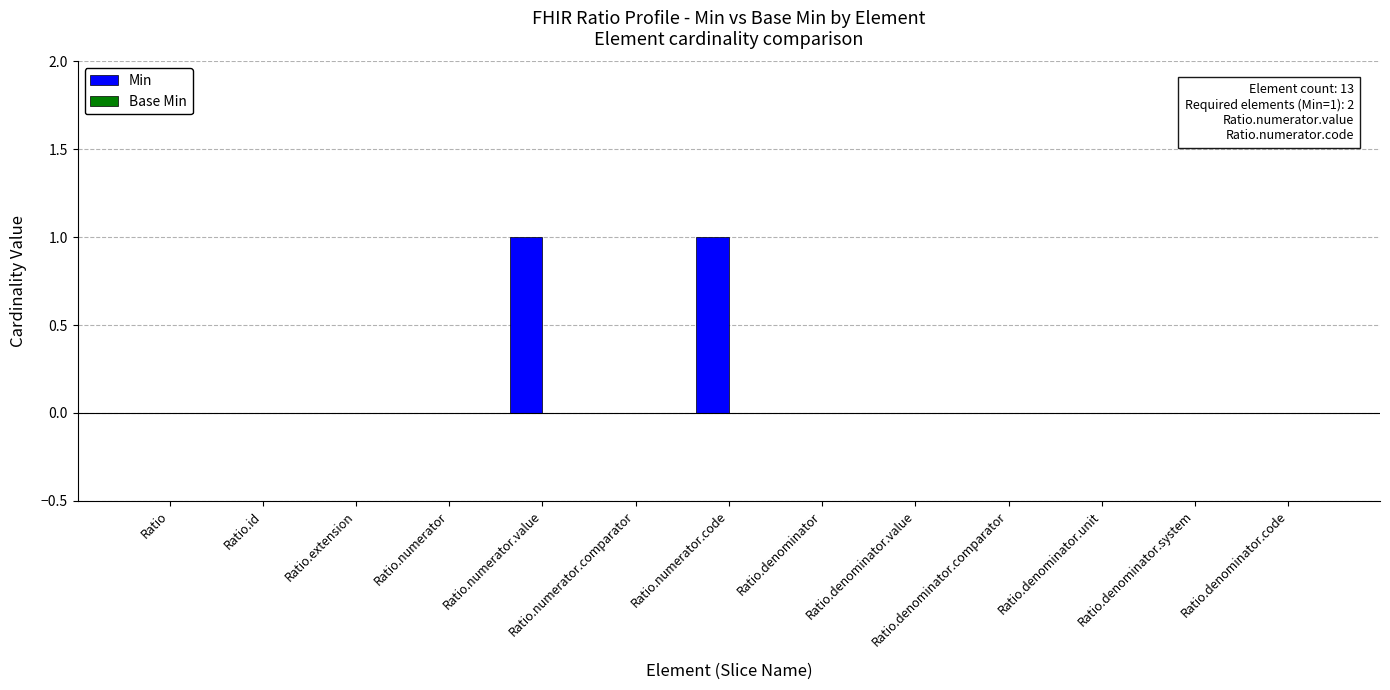

What is the maximum value shown in the chart?

1